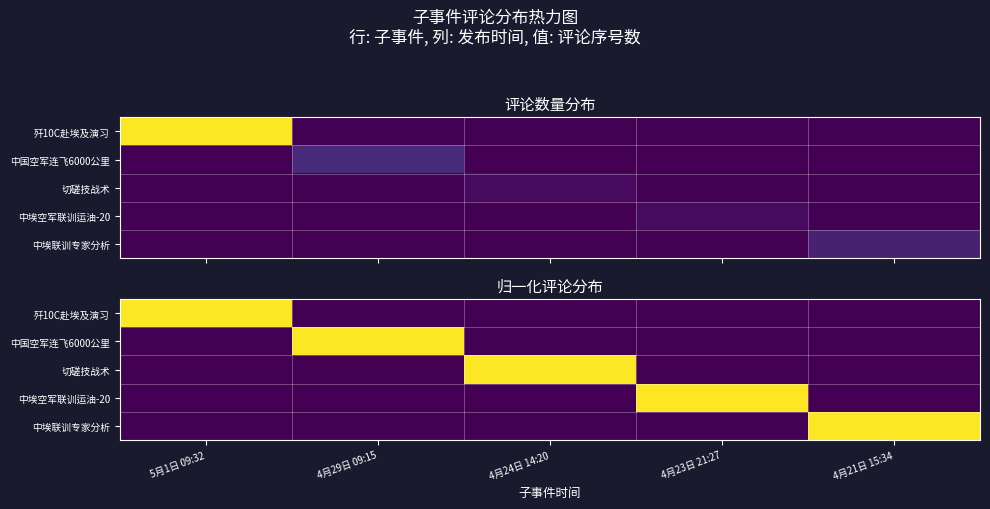

Is it true that 歼10C赴埃及演习 equals -16 at 4月23日 21:27?

False